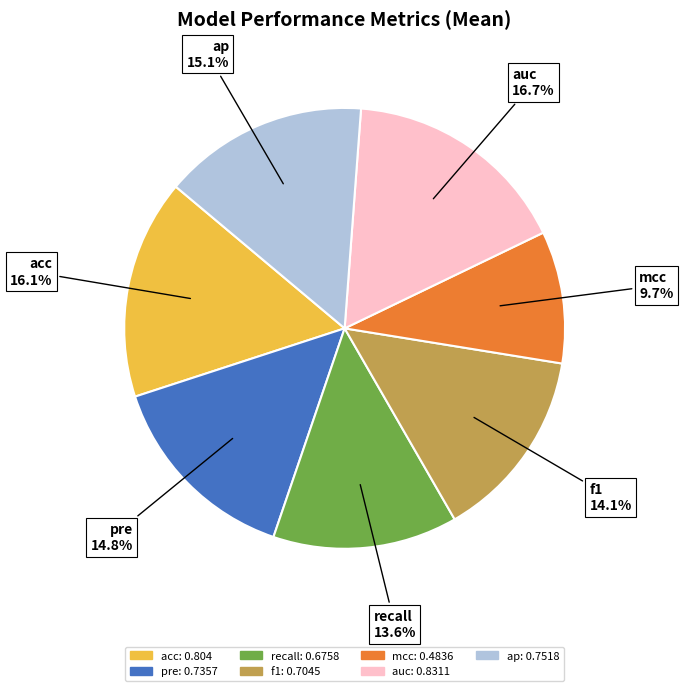

How many slices are in this pie chart?

7